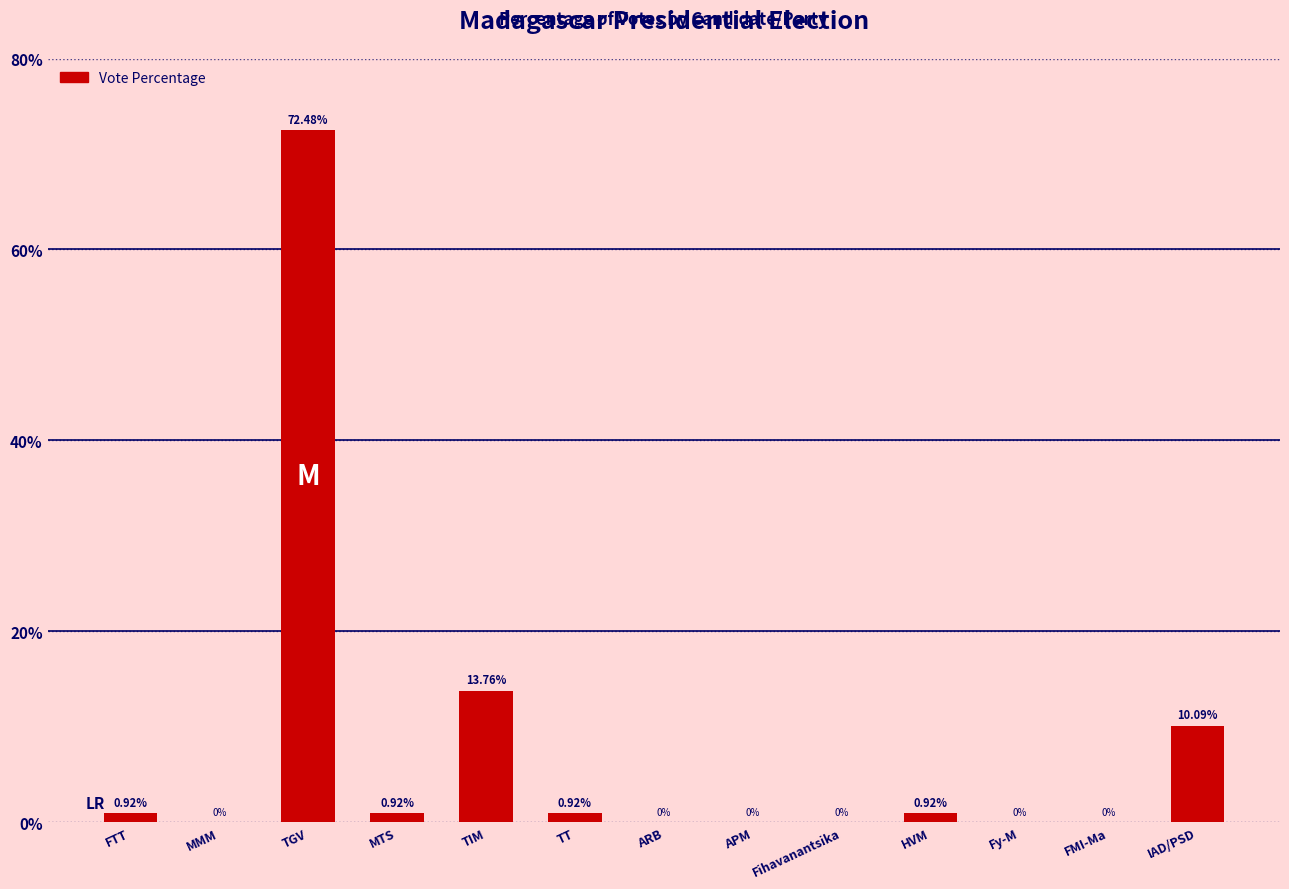

Between TGV and APM, which is larger?

TGV